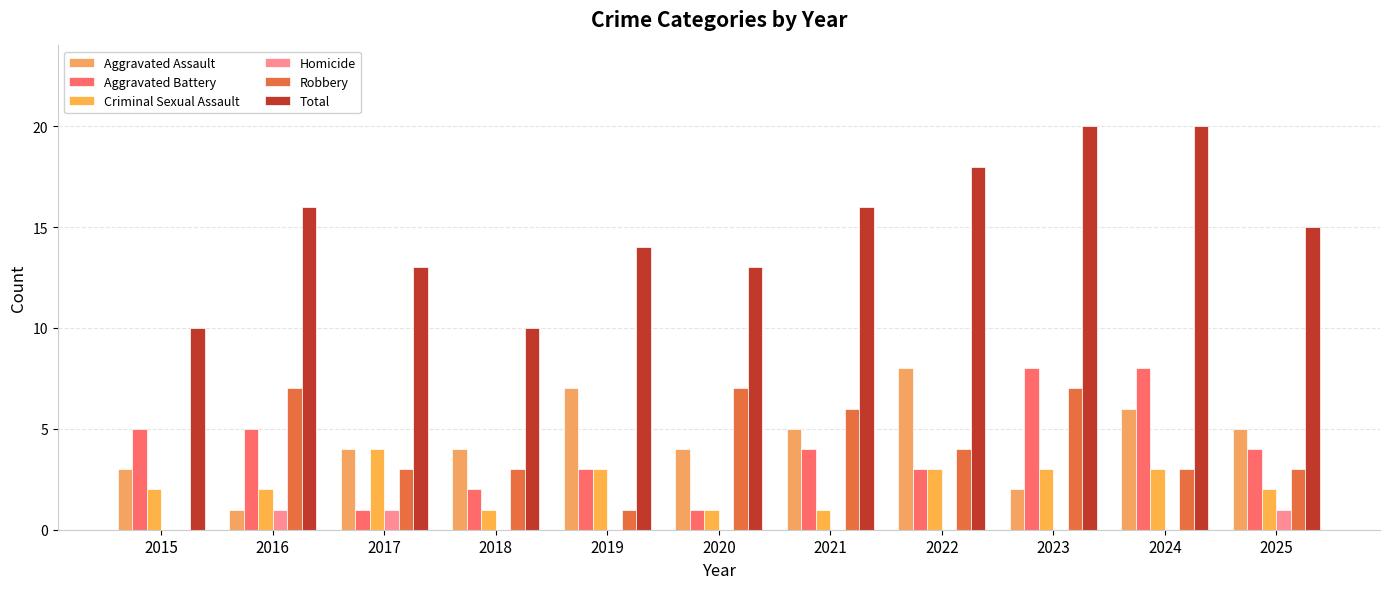

What is the value of the Robbery bar at the 2nd from the left?

7